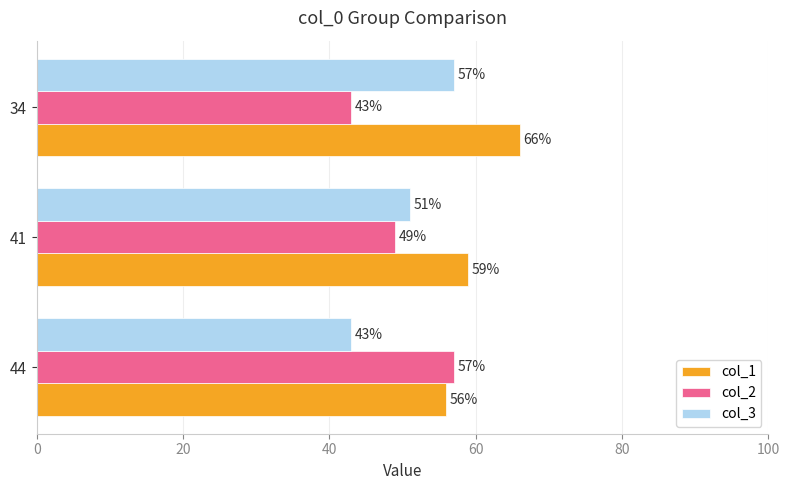

True or false: col_3 has a value of 57 at 34.

True